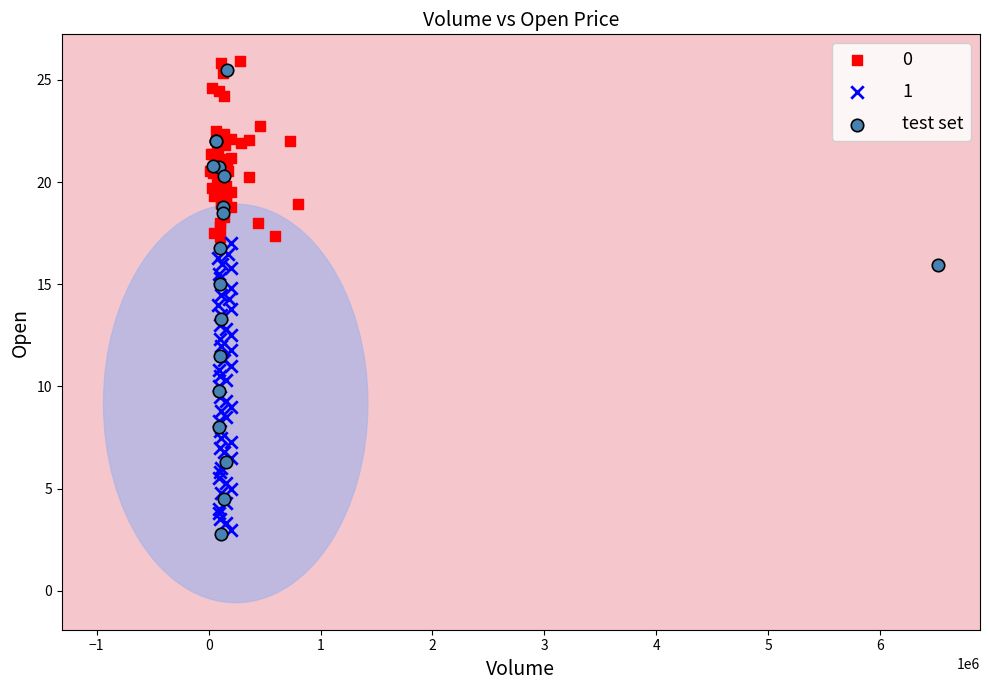

Which series has the largest Y range (max minus min)?

test set